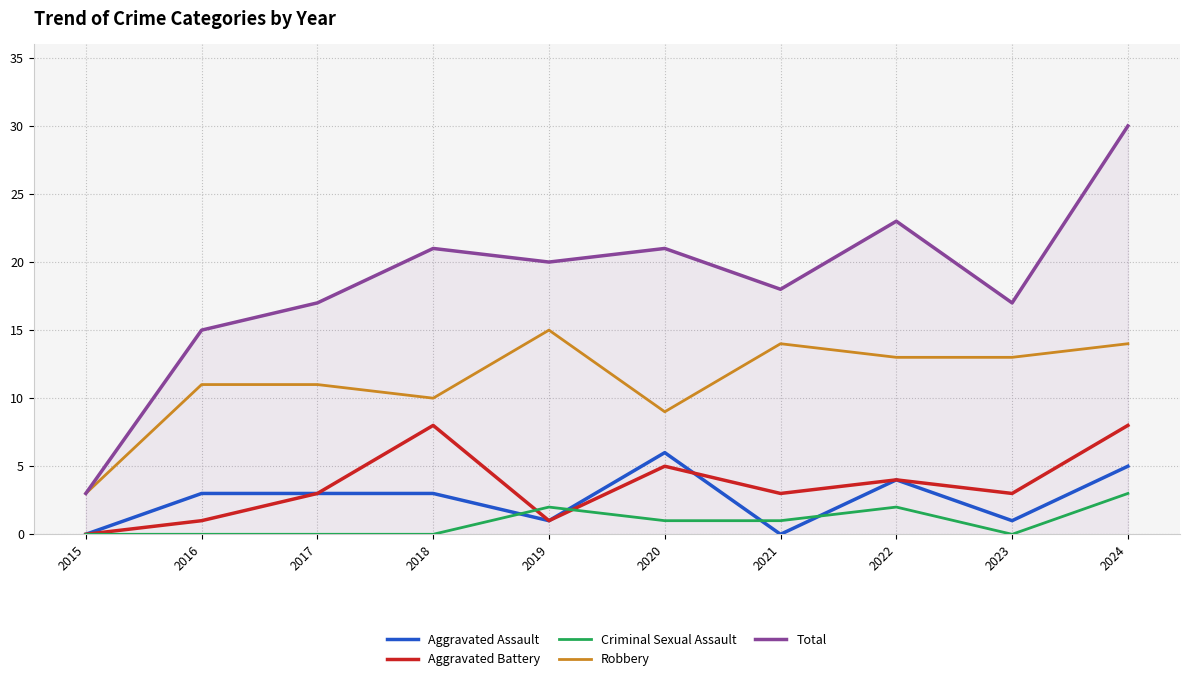

What is the difference between the Aggravated Battery values at 2021 and 2022?

1